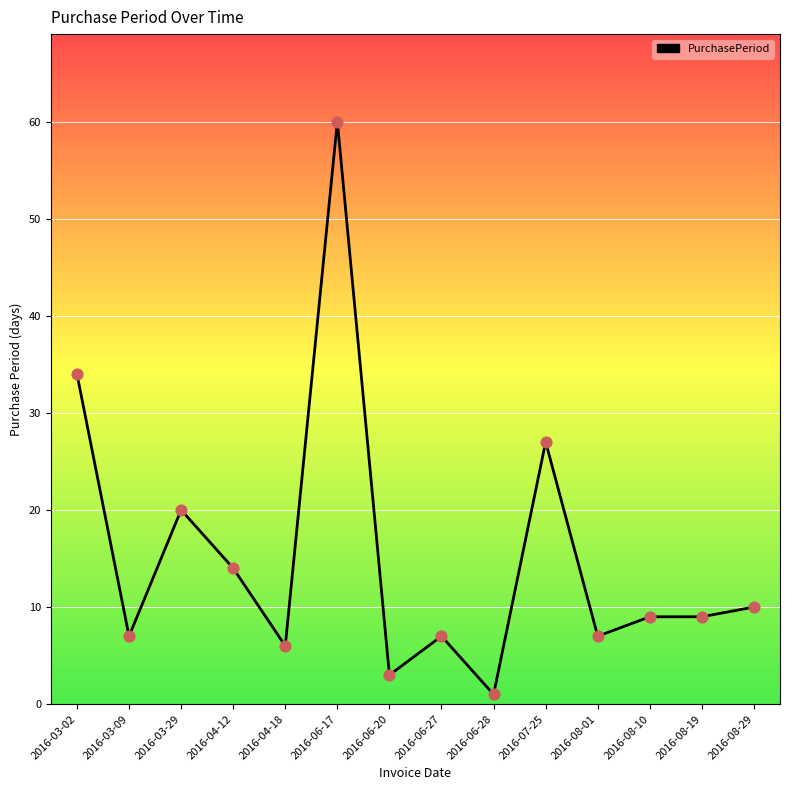

Which has a higher value, 2016-08-29 or 2016-03-09?

2016-08-29